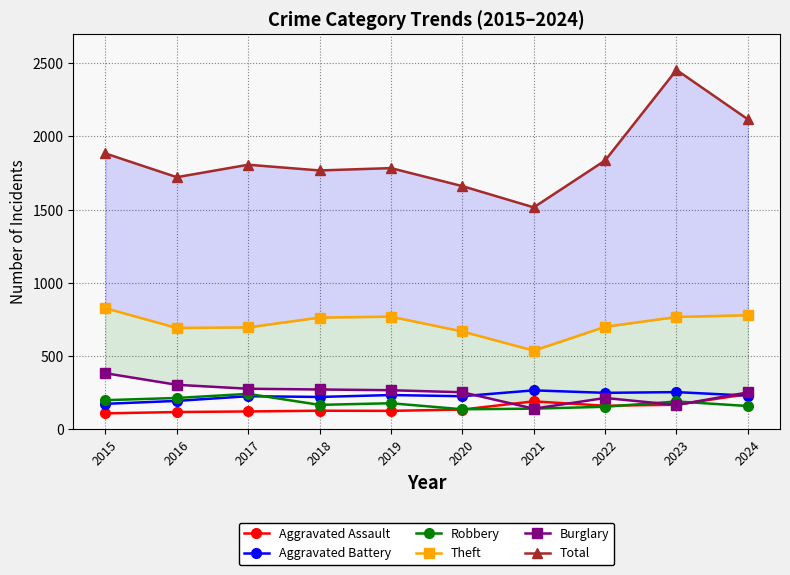

Is it true that Robbery equals 215 at 2016?

True